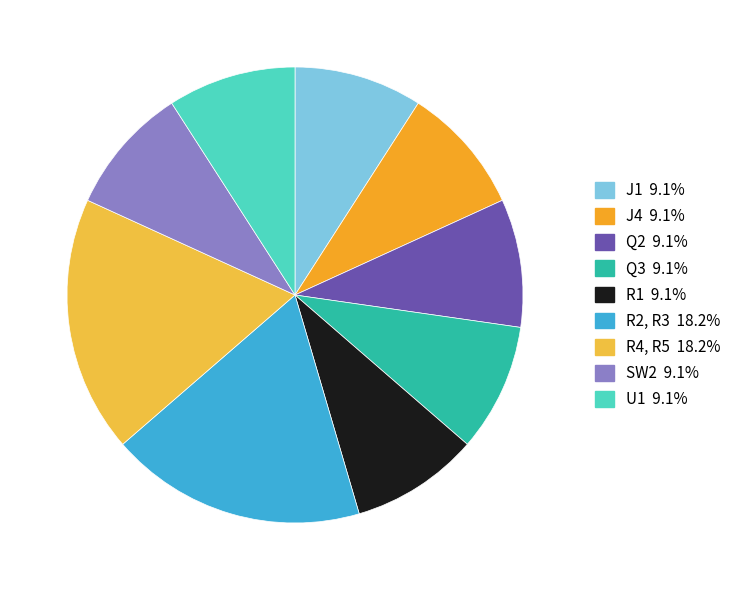

How many segments does this pie chart have?

9